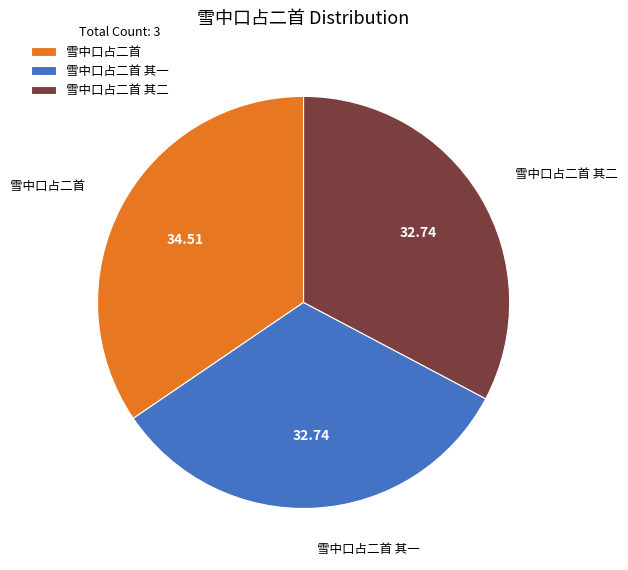

Combined, do 雪中口占二首 其二 and 雪中口占二首 其一 account for over 50%?

Yes